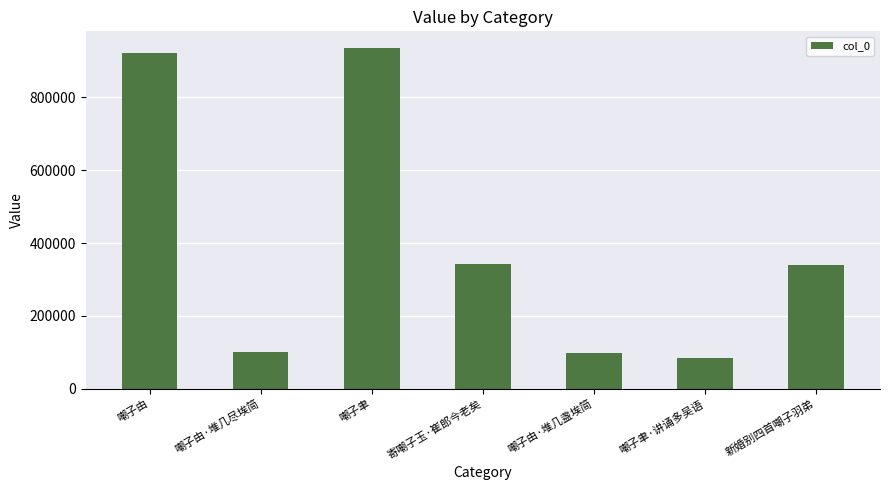

What value does the data have at 新婚别四首嘲子羽弟, to the nearest 100?

339200